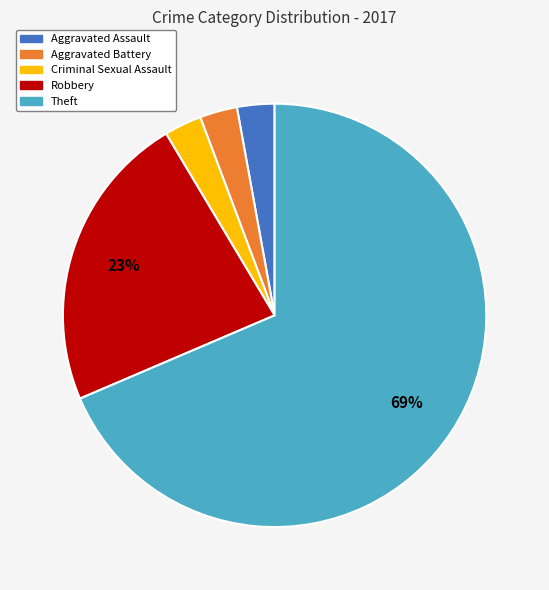

Is the sum of Aggravated Battery and Robbery greater than half?

No